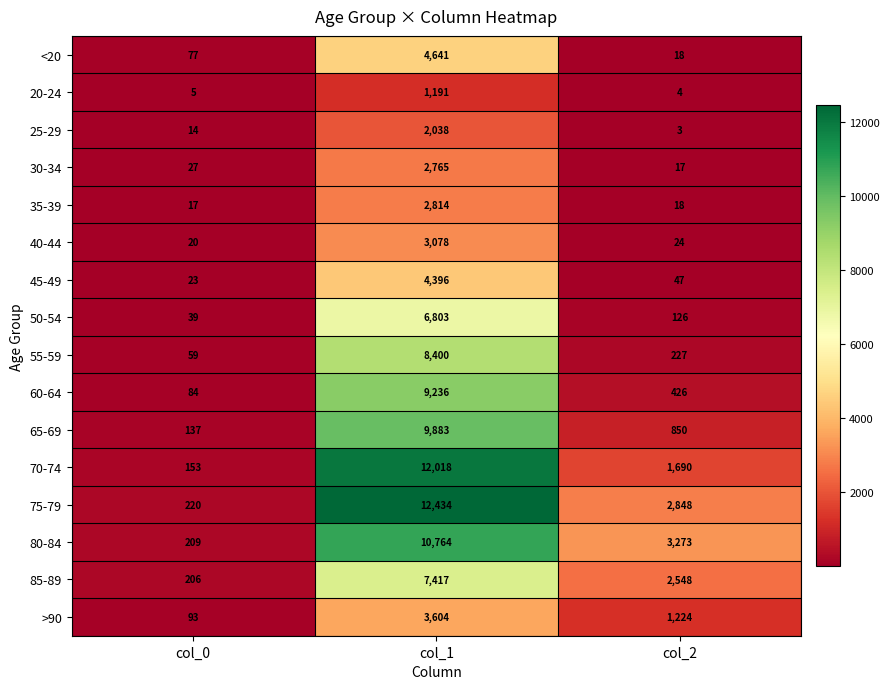

At how many categories does at least one series exceed 4831?

1